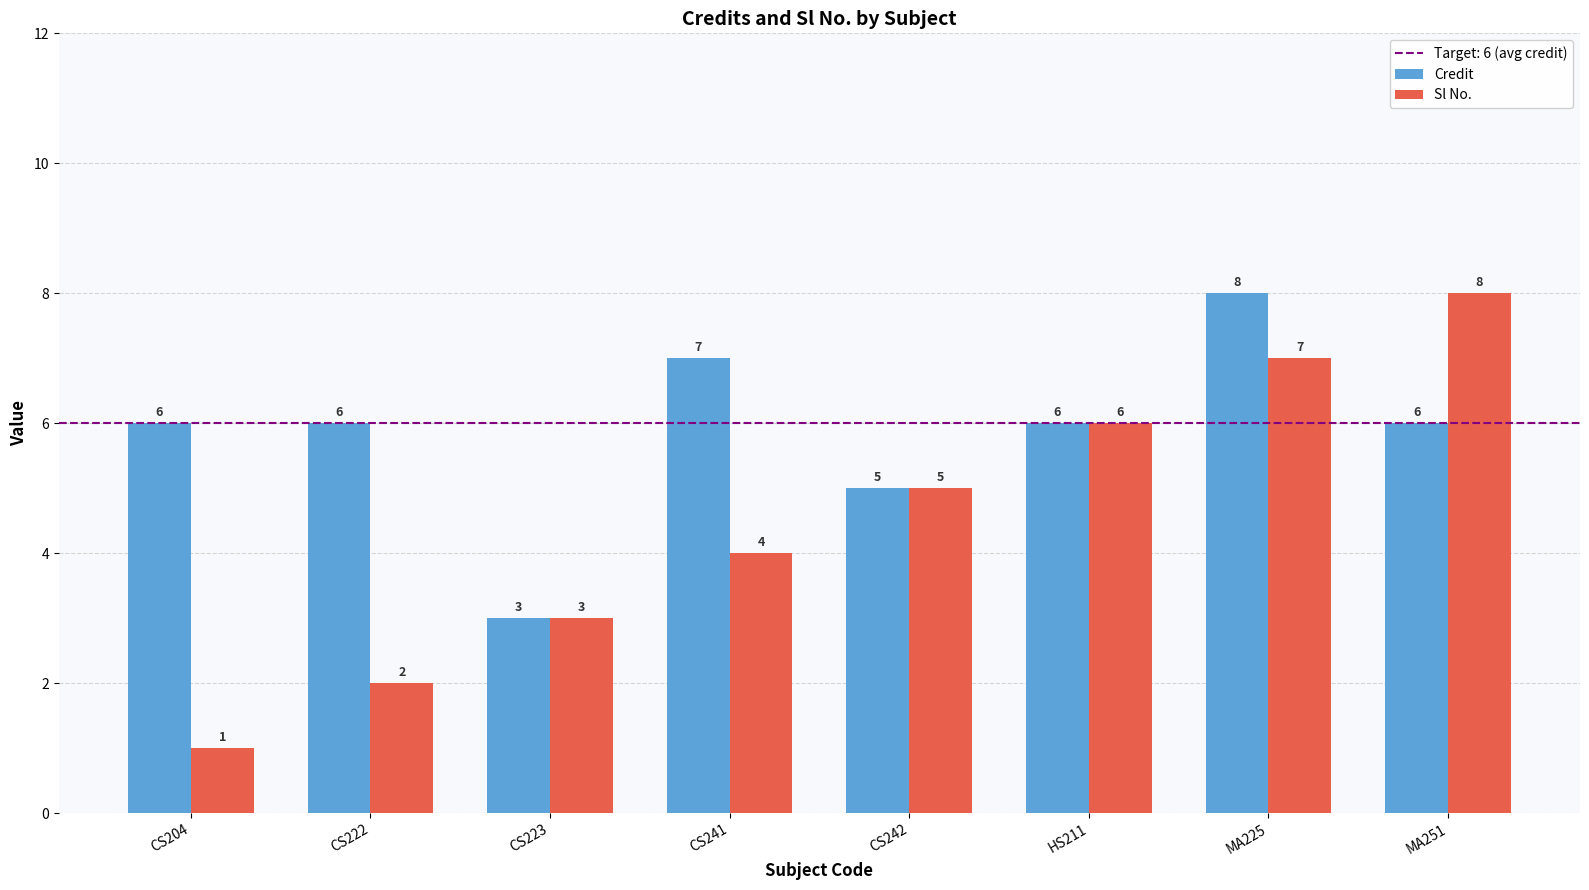

What is the sum of the Sl No. values at CS222 and HS211?

8